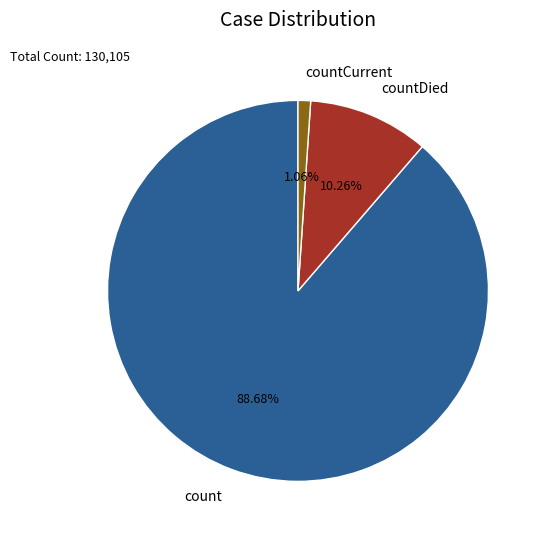

How many slices are in this pie chart?

3